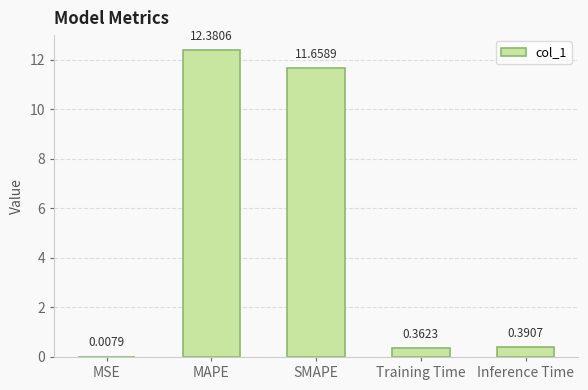

Which category has the highest value across all series?

MAPE